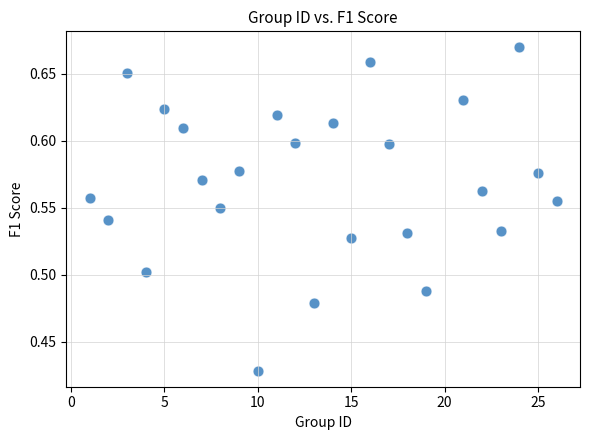

What is the range of X values (max minus min)?

25.0